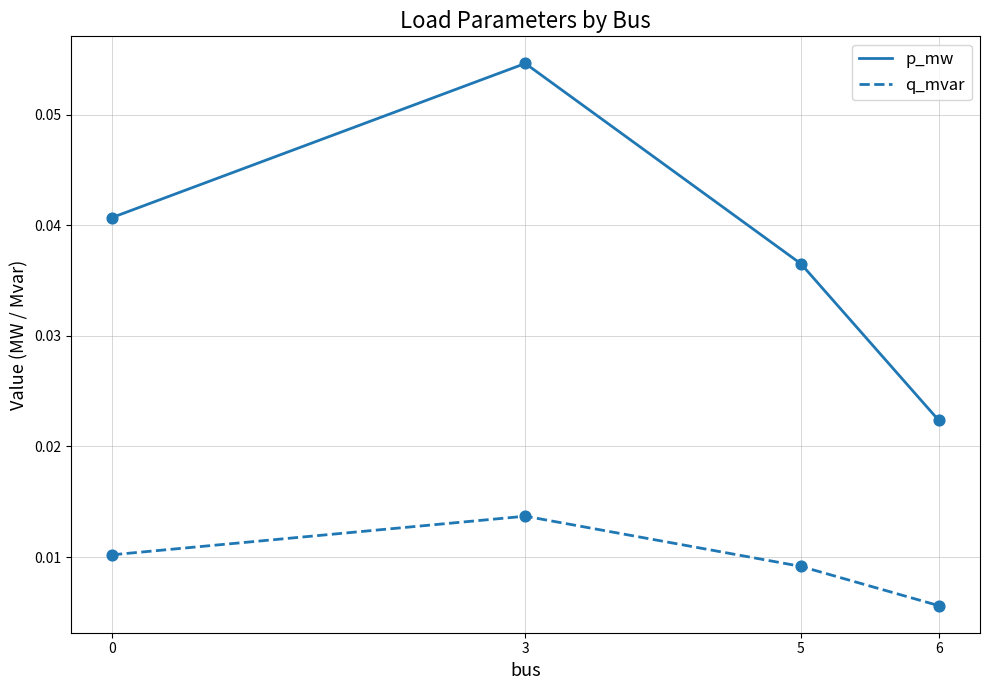

At how many categories does at least one series exceed 0?

4